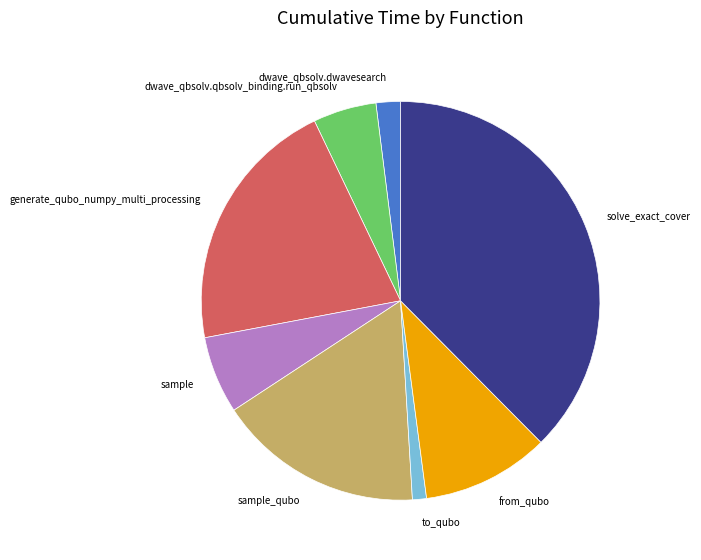

Count the number of slices in the pie.

8